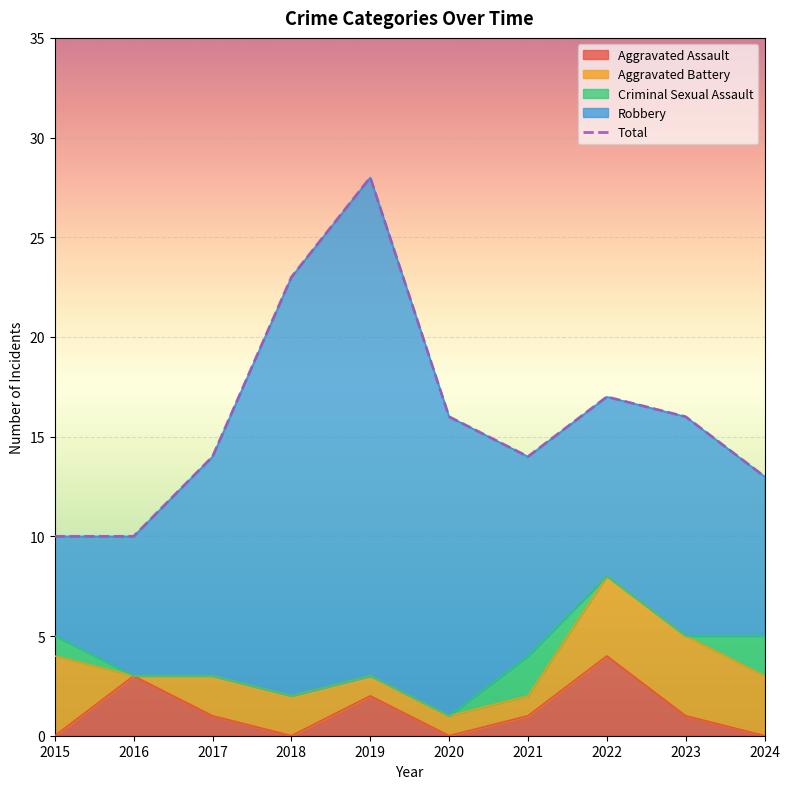

True or false: there are more than 0 points higher than both neighbors.

True